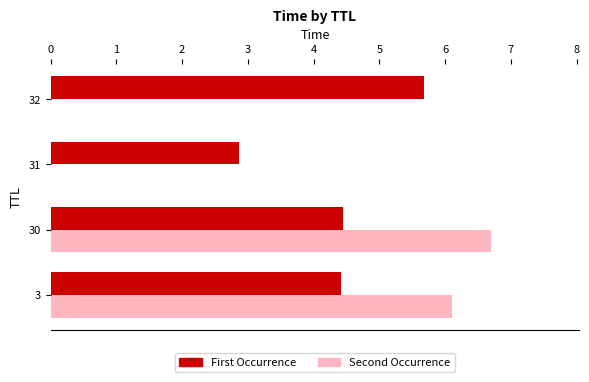

Which label corresponds to the largest value in the chart?

30